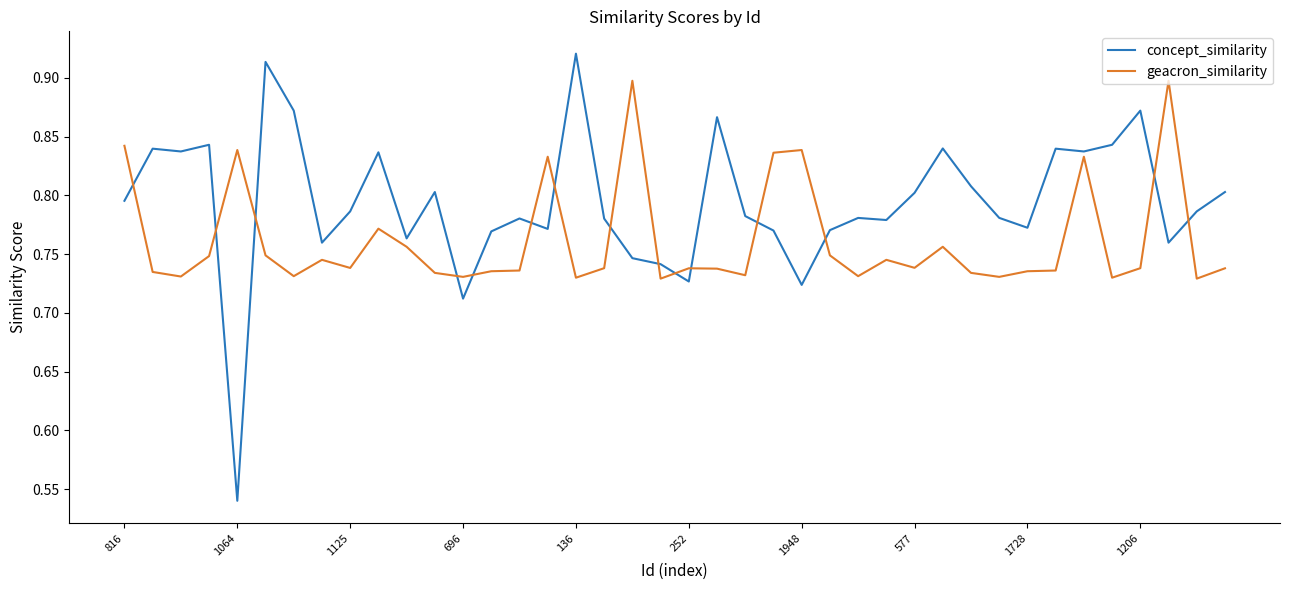

True or false: geacron_similarity and concept_similarity intersect in this chart.

True